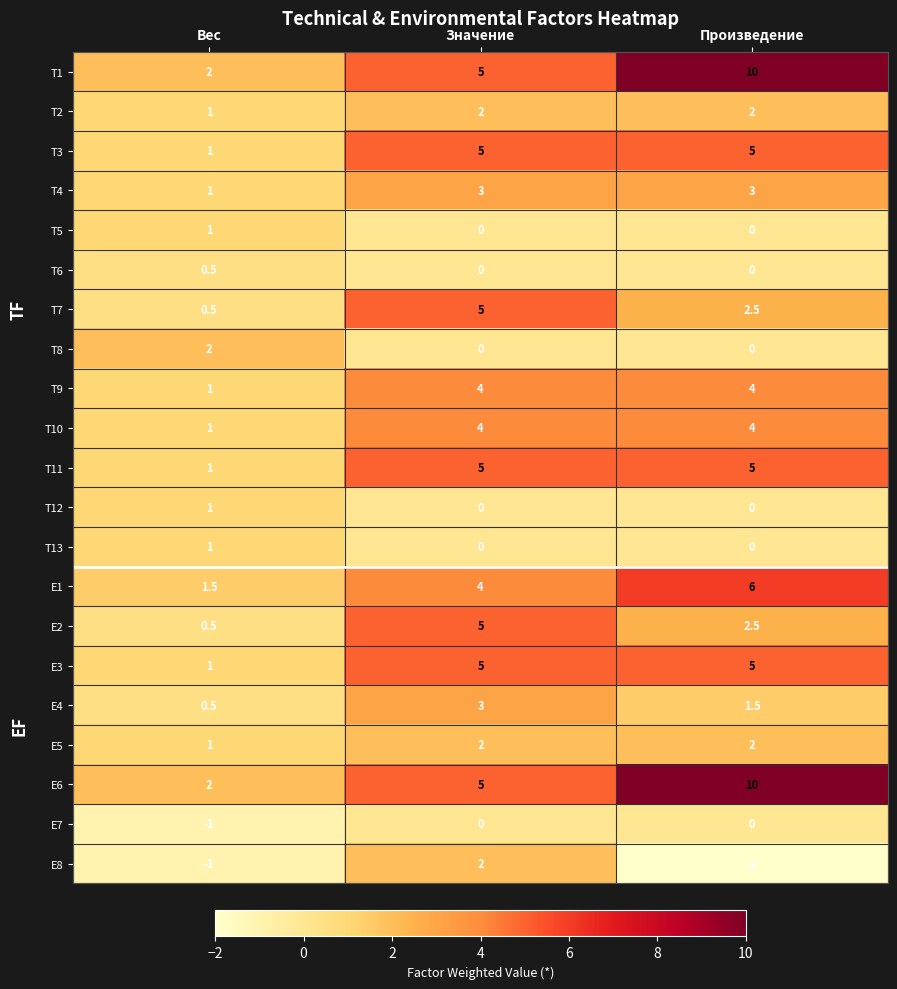

What is the difference between the maximum and second lowest values in the T7 series?

2.5